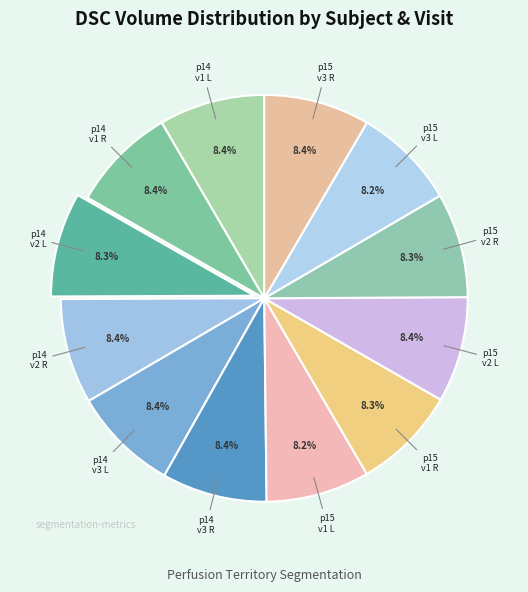

How many segments does this pie chart have?

12